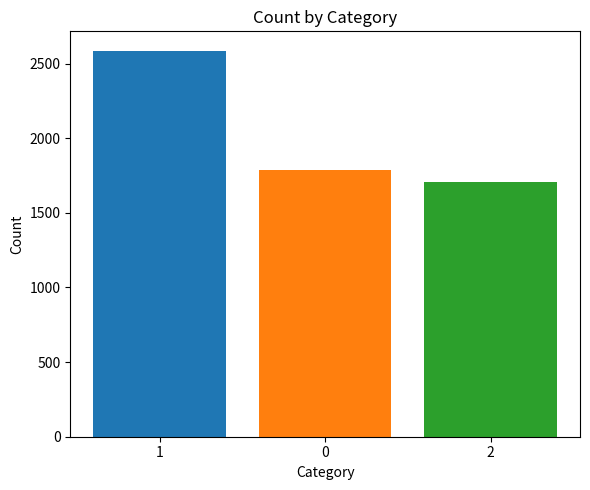

What is the maximum value shown in the chart?

2587